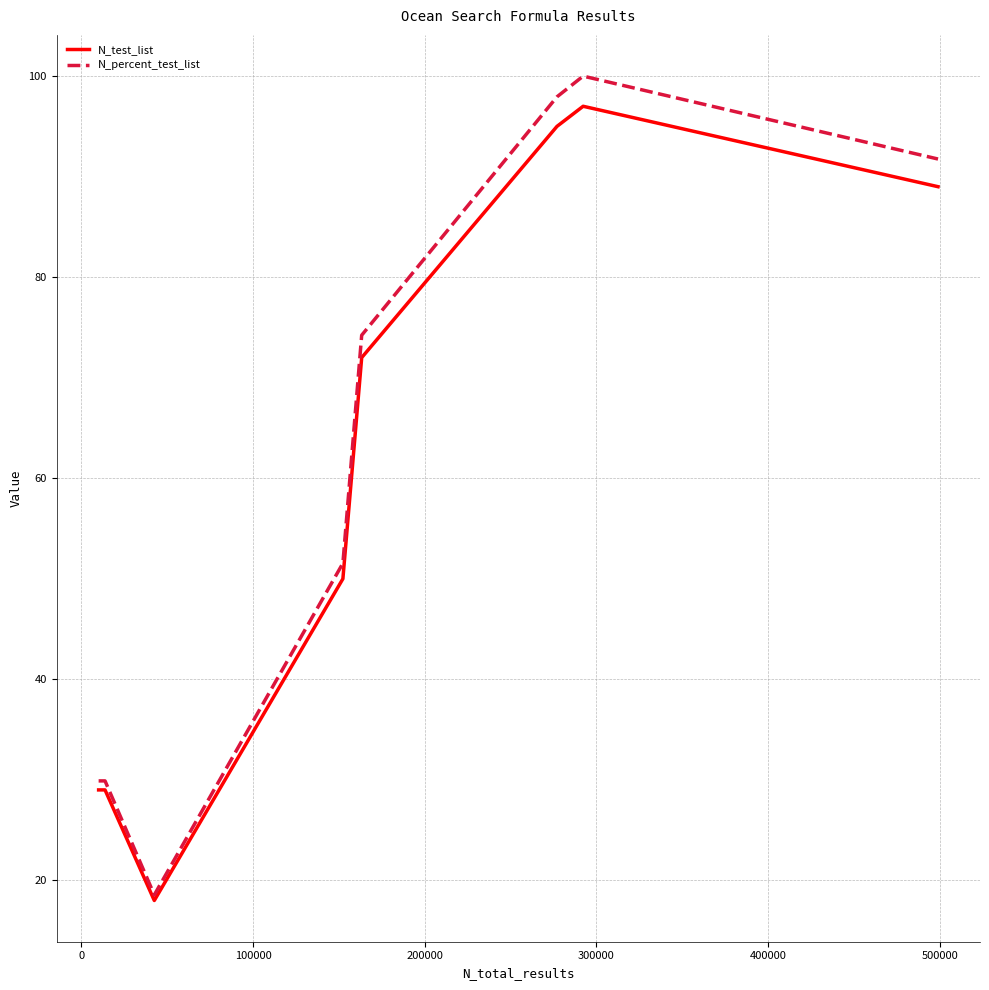

What is the highest value of the N_test_list series?

97.0